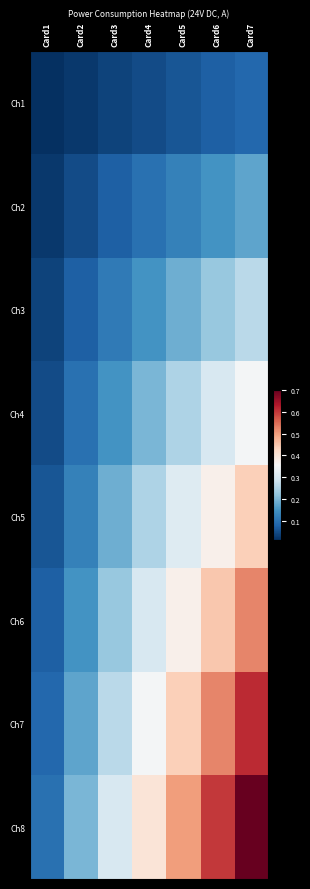

Reading right to left, what are all the values shown in this chart?

Ch1: Card7=0.1	Card6=0.1	Card5=0.1	Card4=0.1	Card3=0.0	Card2=0.0	Card1=0.0
Ch2: Card7=0.2	Card6=0.1	Card5=0.1	Card4=0.1	Card3=0.1	Card2=0.1	Card1=0.0
Ch3: Card7=0.3	Card6=0.2	Card5=0.2	Card4=0.1	Card3=0.1	Card2=0.1	Card1=0.0
Ch4: Card7=0.4	Card6=0.3	Card5=0.2	Card4=0.2	Card3=0.1	Card2=0.1	Card1=0.1
Ch5: Card7=0.4	Card6=0.4	Card5=0.3	Card4=0.2	Card3=0.2	Card2=0.1	Card1=0.1
Ch6: Card7=0.5	Card6=0.4	Card5=0.4	Card4=0.3	Card3=0.2	Card2=0.1	Card1=0.1
Ch7: Card7=0.6	Card6=0.5	Card5=0.4	Card4=0.4	Card3=0.3	Card2=0.2	Card1=0.1
Ch8: Card7=0.7	Card6=0.6	Card5=0.5	Card4=0.4	Card3=0.3	Card2=0.2	Card1=0.1